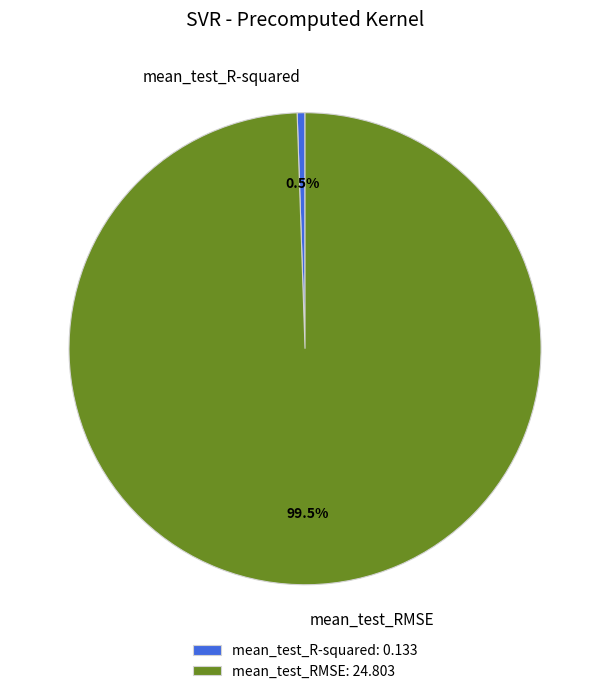

Which slice represents more than half of the pie?

mean_test_RMSE